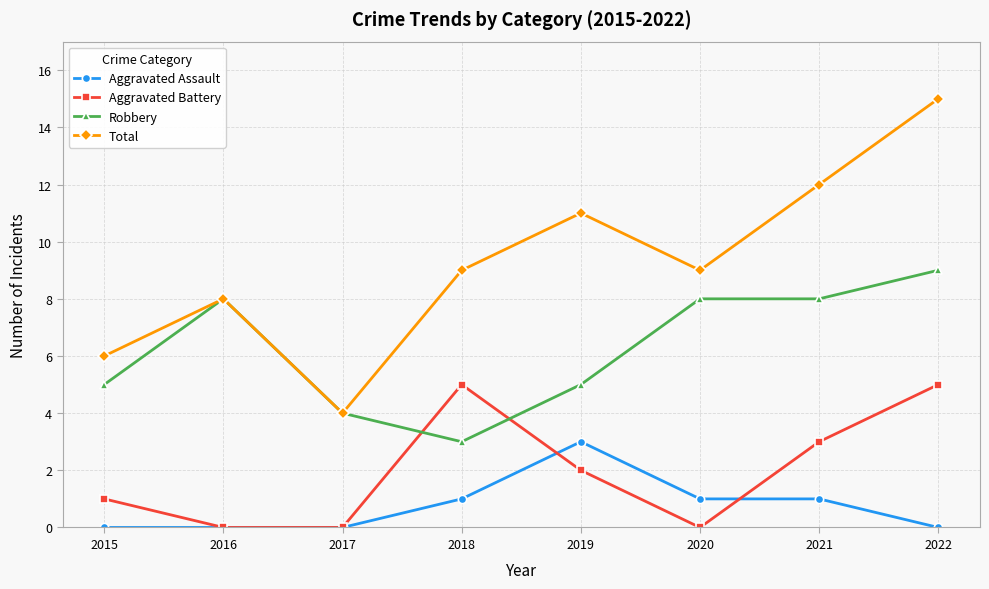

How many values in the Aggravated Battery series are below 2?

4